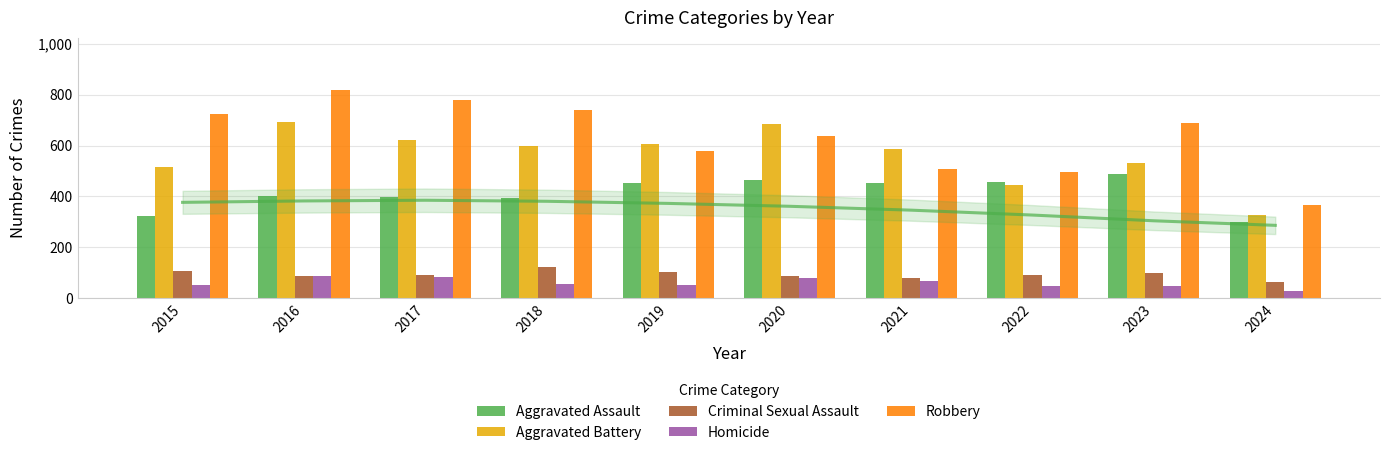

Reading right to left, what are all the values shown in this chart?

Aggravated Assault: 2024=299	2023=488	2022=458	2021=452	2020=466	2019=452	2018=392	2017=396	2016=402	2015=323
Aggravated Battery: 2024=325	2023=530	2022=446	2021=587	2020=686	2019=608	2018=600	2017=623	2016=691	2015=515
Criminal Sexual Assault: 2024=62	2023=97	2022=93	2021=81	2020=89	2019=102	2018=123	2017=91	2016=87	2015=105
Homicide: 2024=29	2023=48	2022=49	2021=69	2020=81	2019=53	2018=56	2017=82	2016=87	2015=50
Robbery: 2024=365	2023=690	2022=495	2021=506	2020=637	2019=577	2018=741	2017=780	2016=819	2015=726